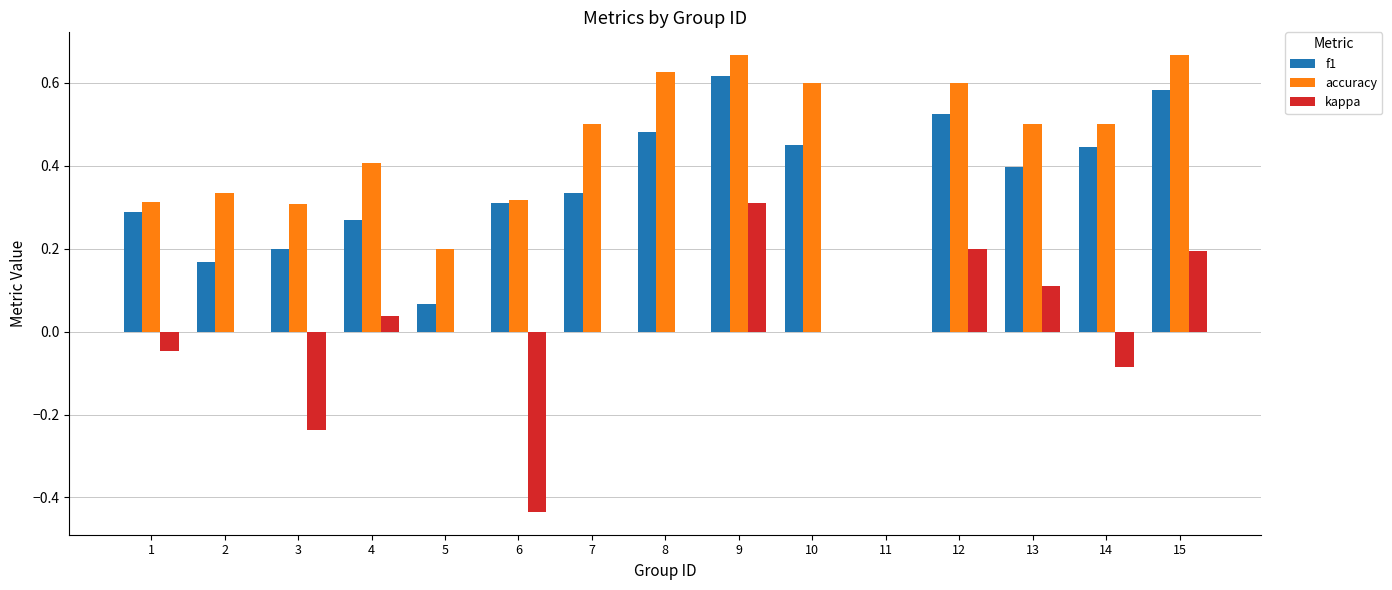

The accuracy series shows 0.6 at 10. True or false?

True